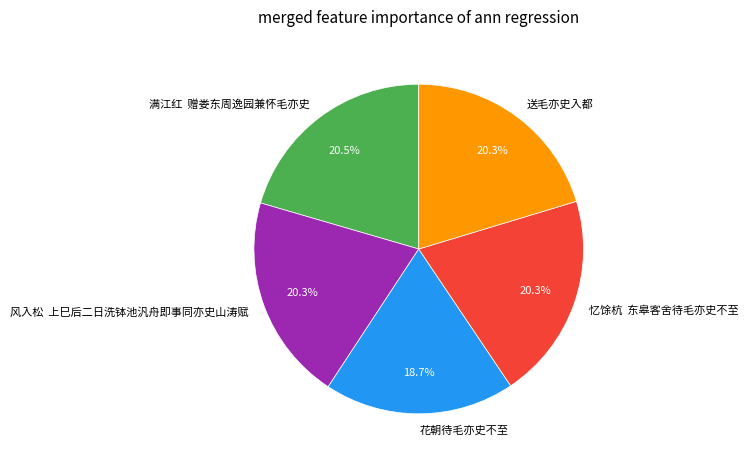

What is the ratio of the value at 送毛亦史入都 to the value at 花朝待毛亦史不至?

1.1